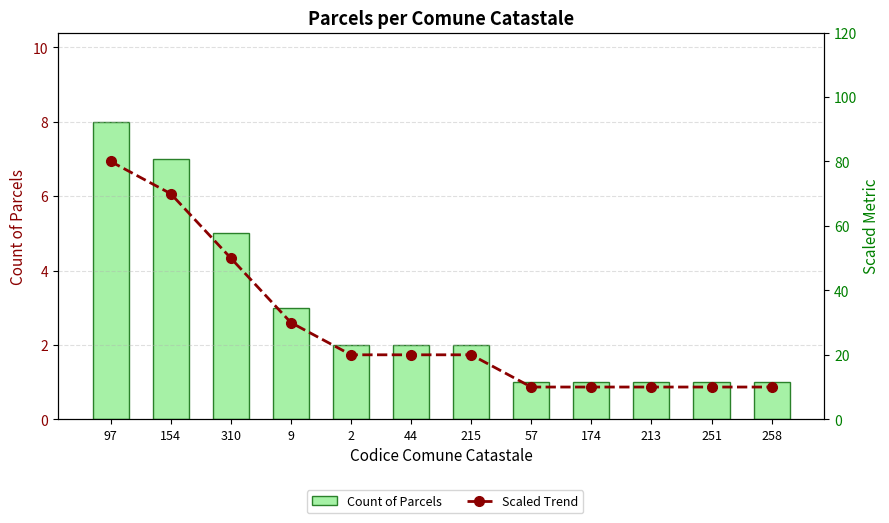

What is the lowest value of the Count of Parcels series?

1